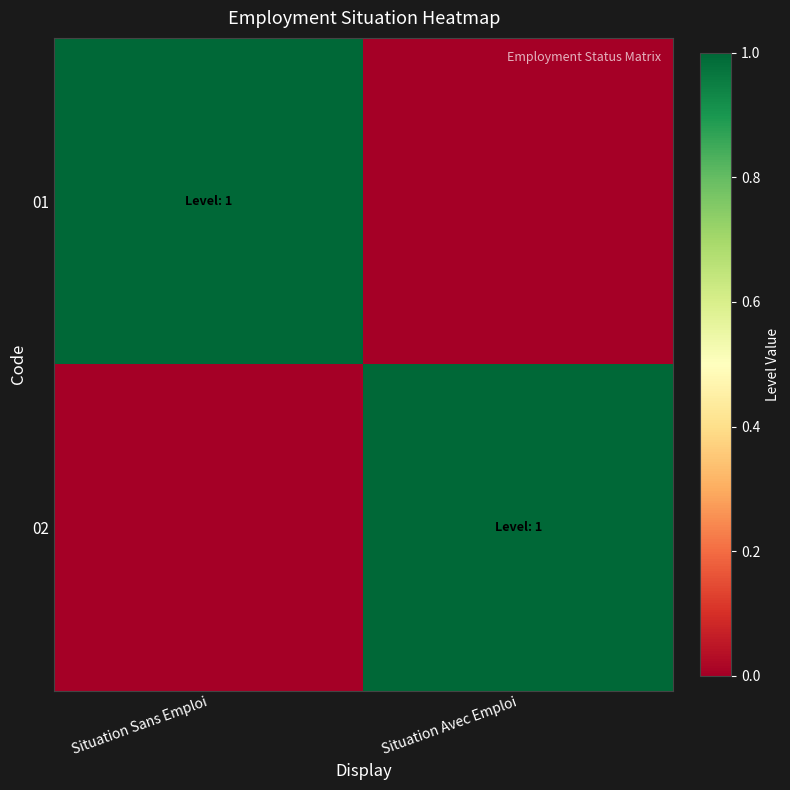

List the series in order of their peak value, lowest first.

01, 02